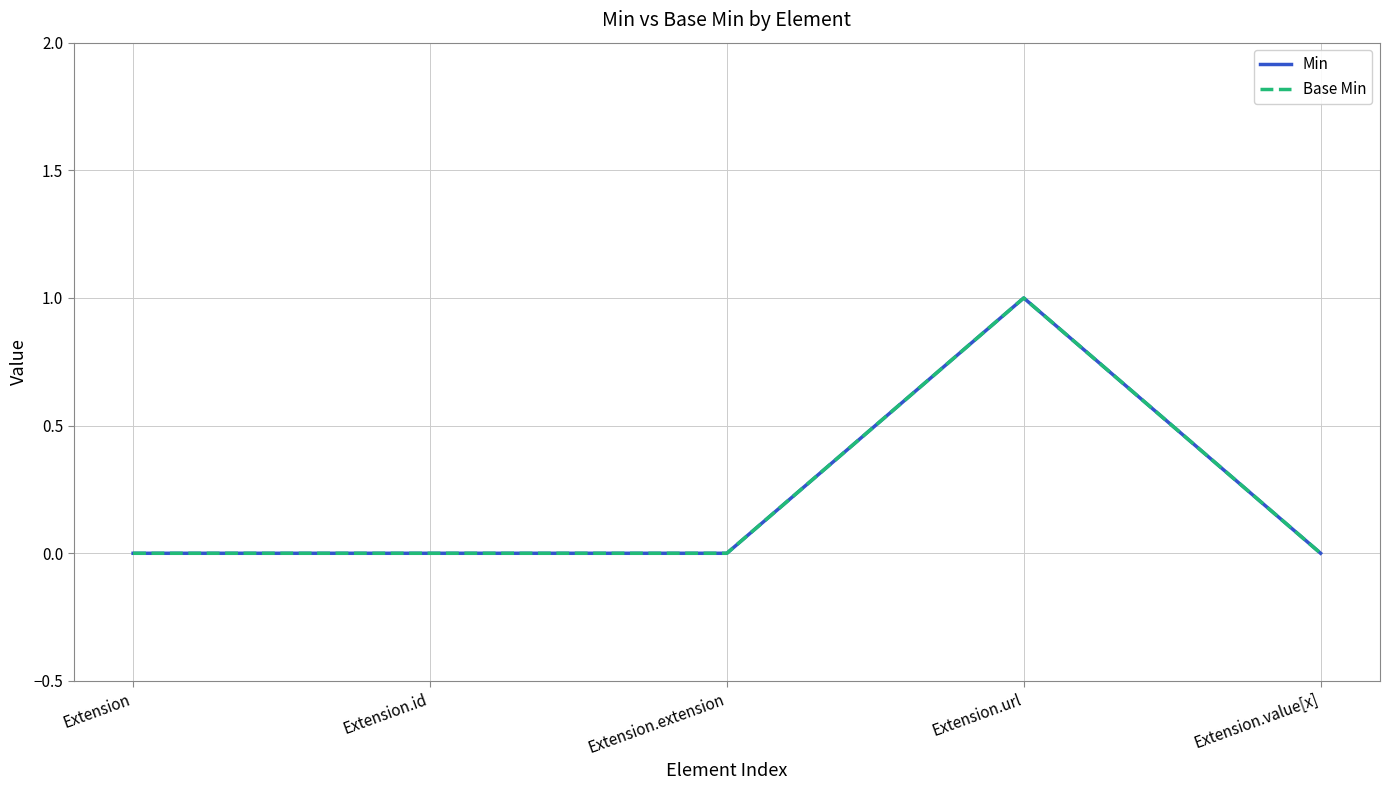

Rank the categories by Min value from highest to lowest.

Extension.url, Extension, Extension.id, Extension.extension, Extension.value[x]